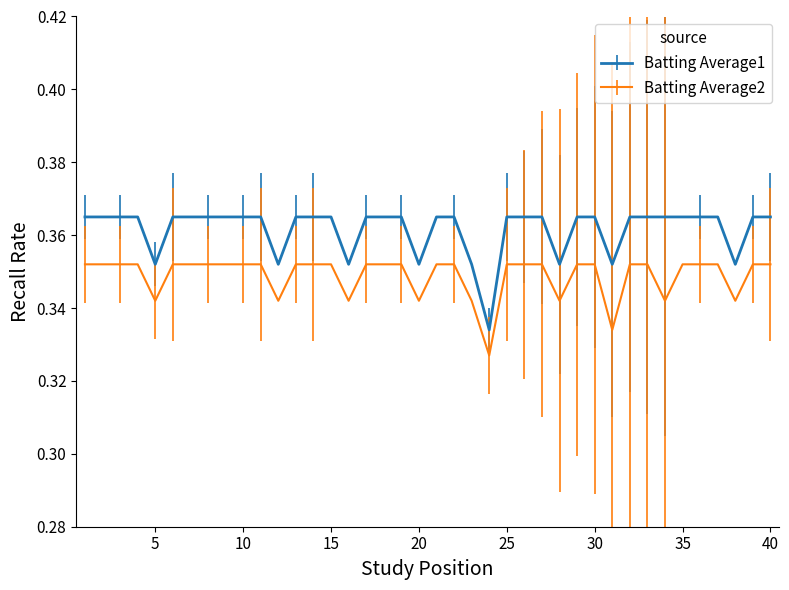

Which series has the largest total across all categories?

Batting Average1